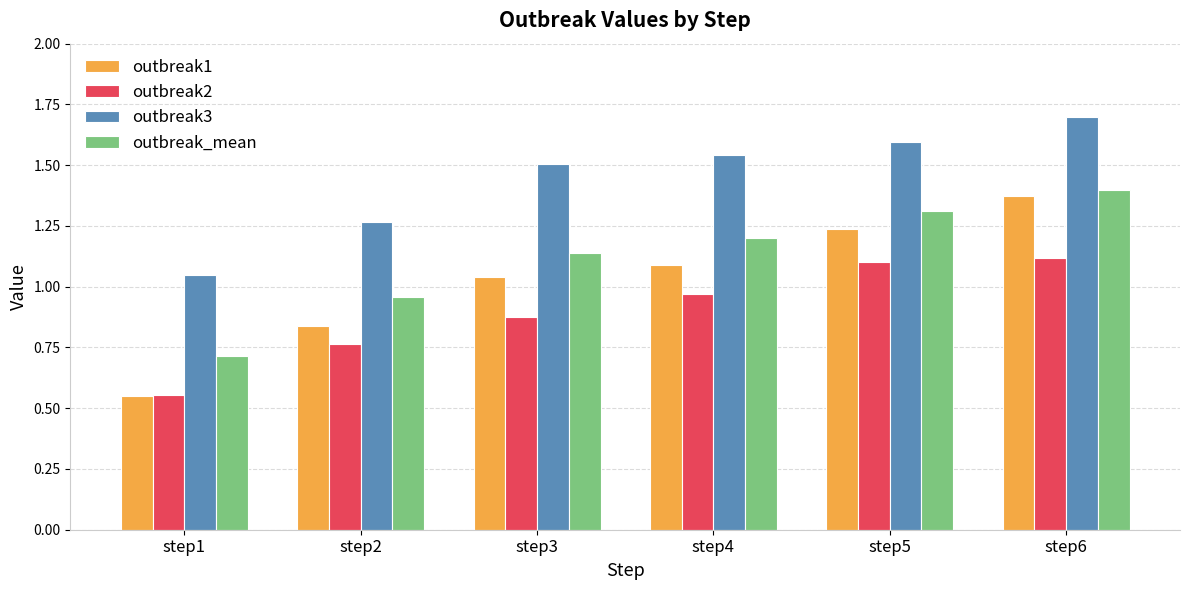

What are all the series names shown in the legend?

outbreak1, outbreak2, outbreak3, outbreak_mean